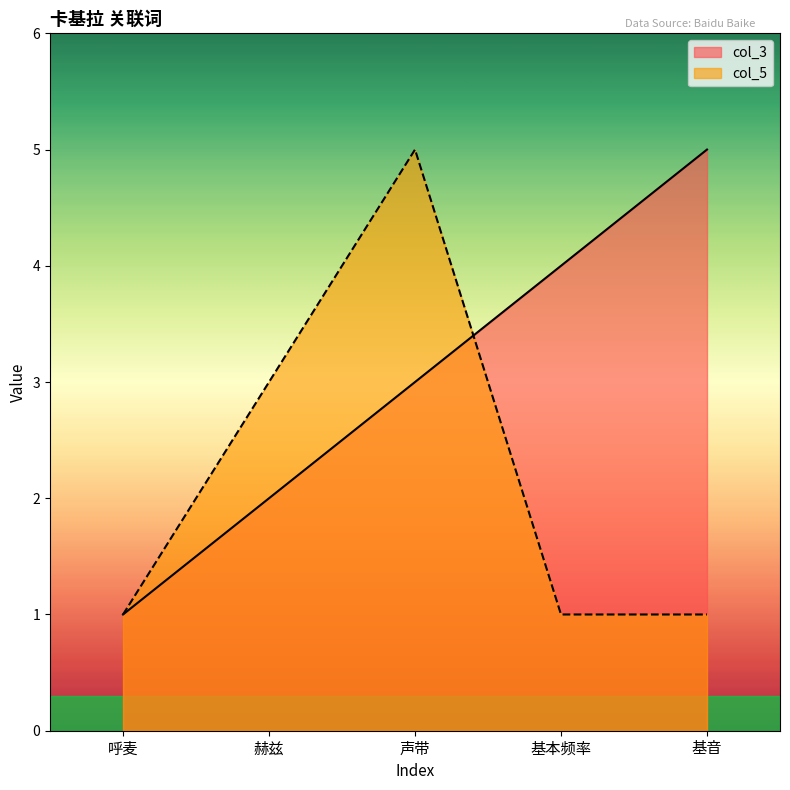

How many lines are shown in the chart?

2